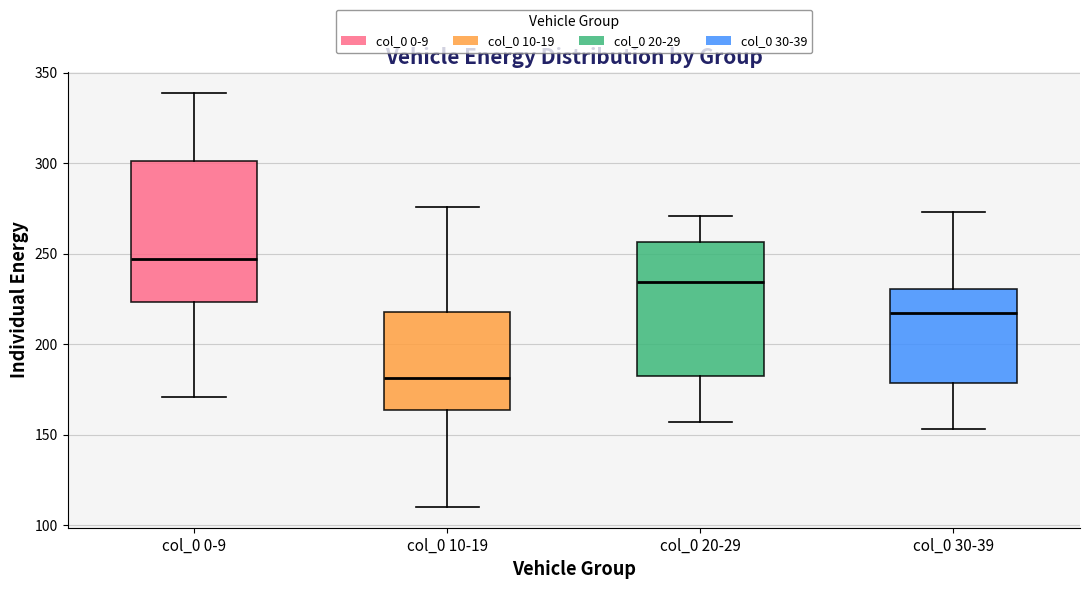

Reading left to right, read every box against the y-axis: the position of its median line, the range the box covers, and the ends of its whiskers. The values are not printed on the chart, so give them approximately, as read against the axis.

col_0 0-9: median 245, box 225 to 300, whiskers 170 to 340
col_0 10-19: median 180, box 165 to 220, whiskers 110 to 275
col_0 20-29: median 235, box 180 to 255, whiskers 155 to 270
col_0 30-39: median 215, box 180 to 230, whiskers 155 to 275